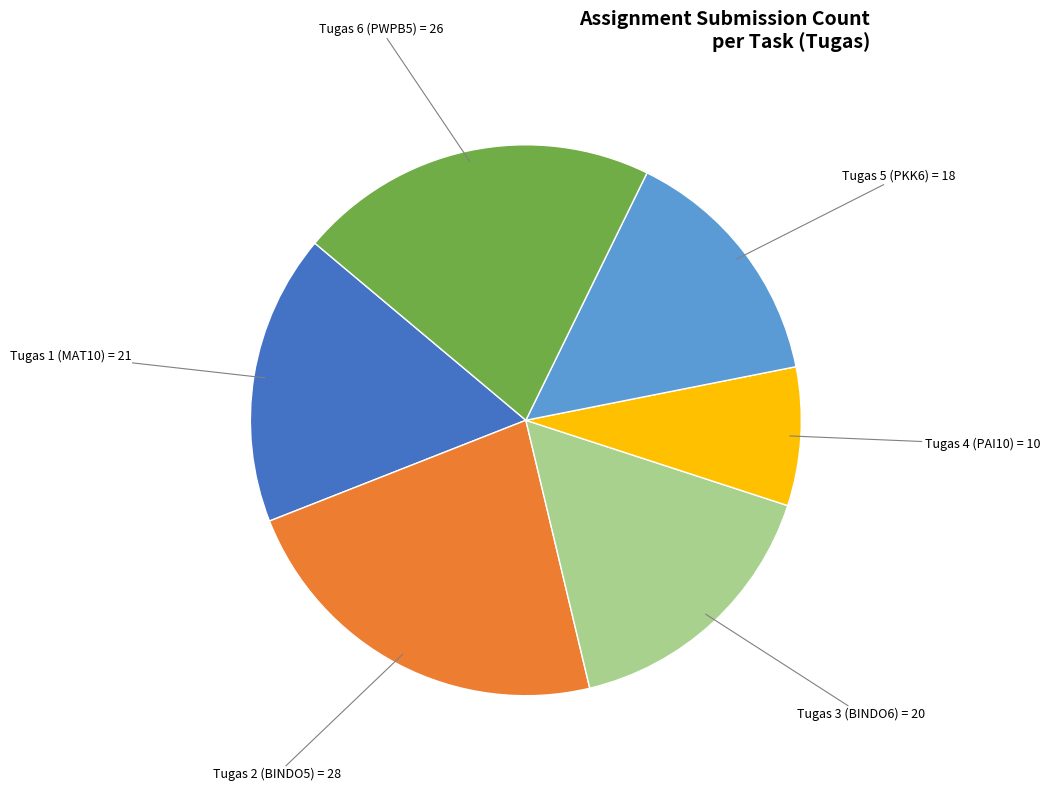

Does any single category account for the majority?

No